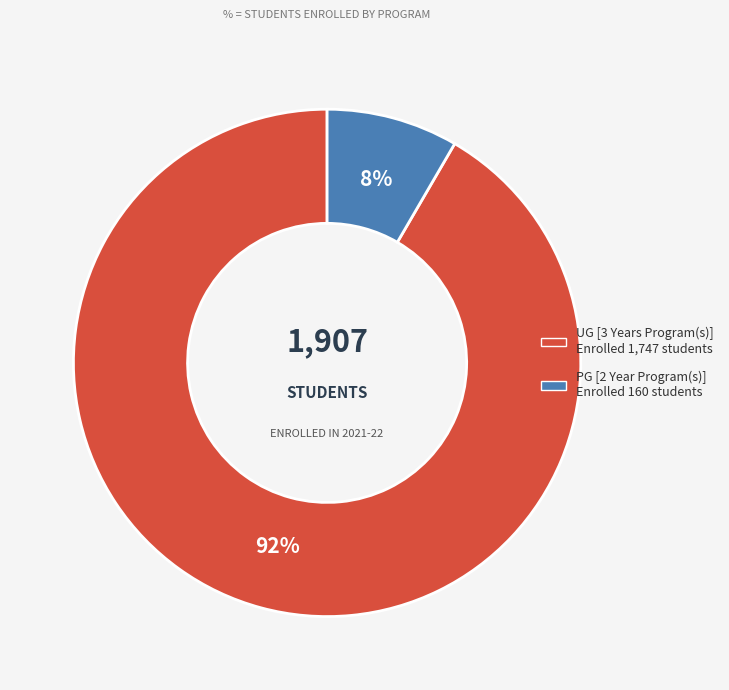

Is the sum of UG [3 Years Program(s)] and PG [2 Year Program(s)] greater than half?

Yes